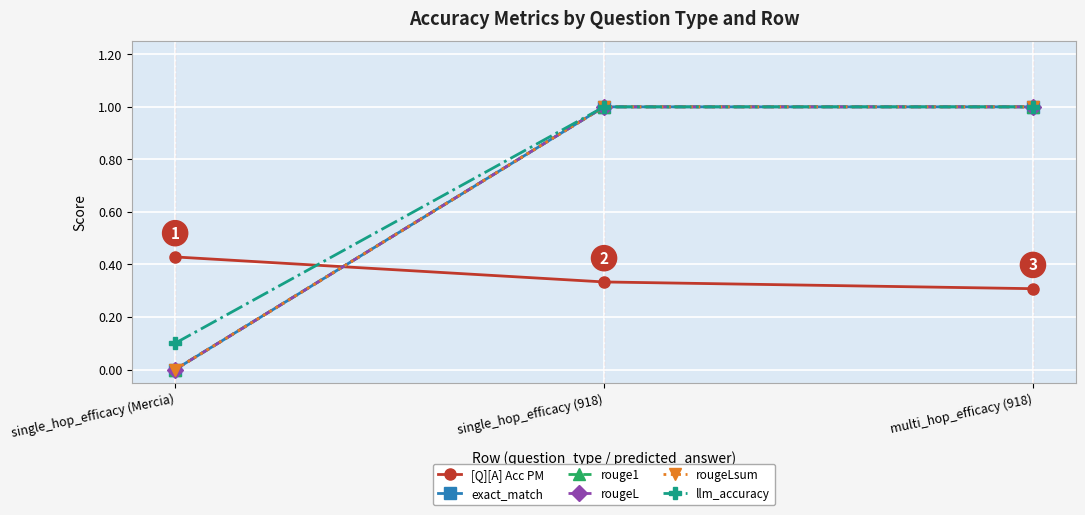

Is this an area chart (filled region under the line)?

No